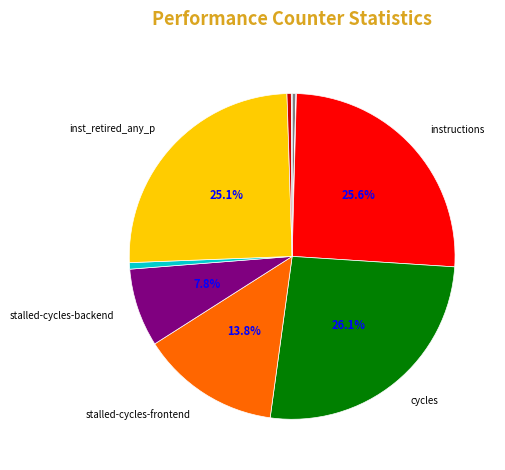

Is there any slice that represents more than half of the pie?

No